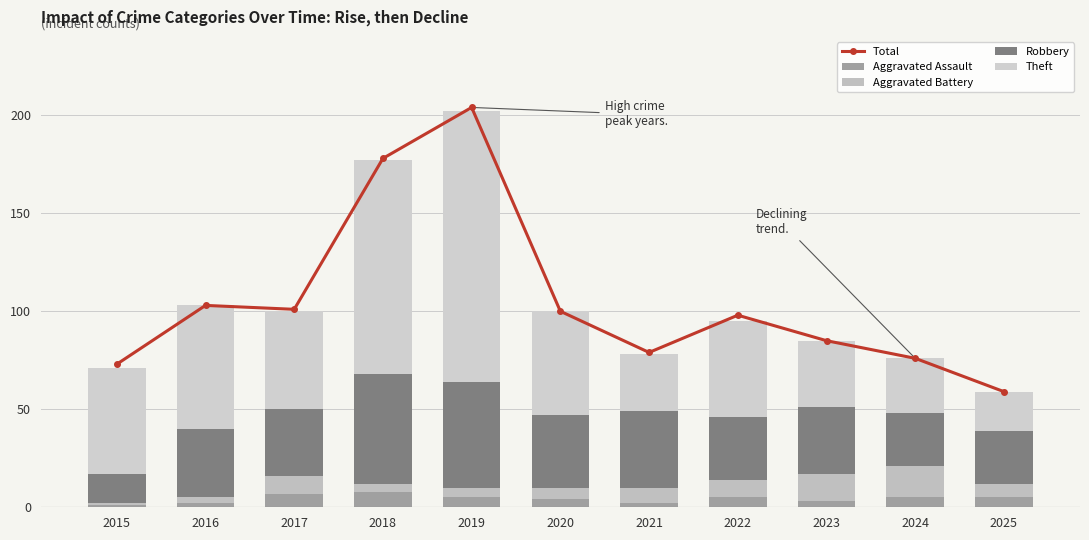

How many values in the Aggravated Assault series are below 5?

5